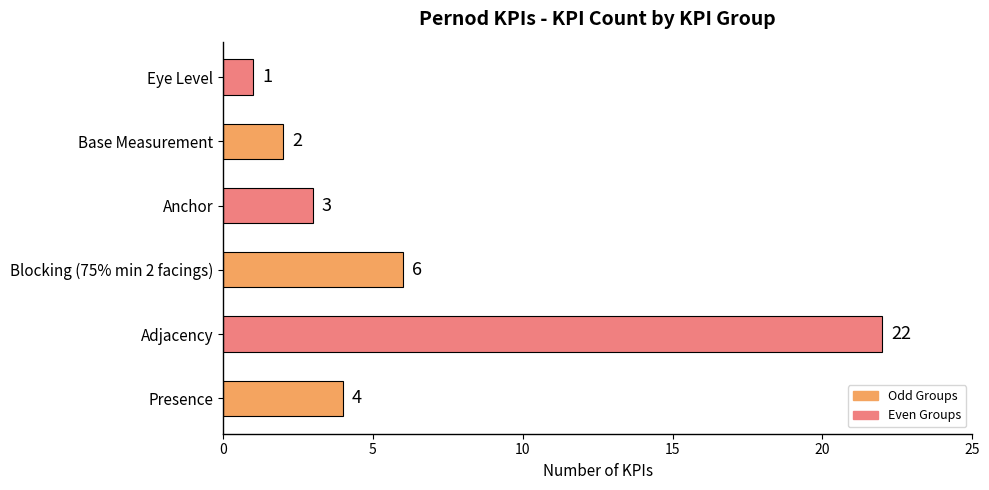

Which has a higher value, Eye Level or Anchor?

Anchor